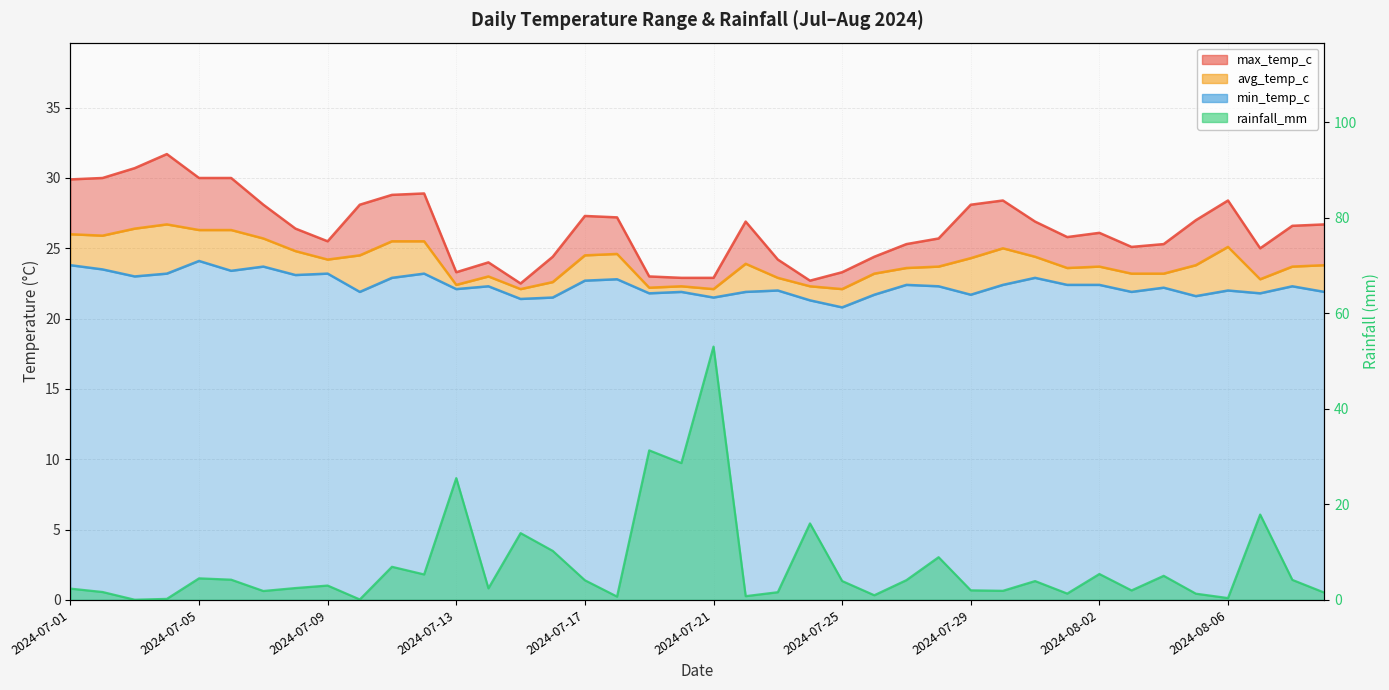

How many values in the min_temp_c series exceed 22?

23